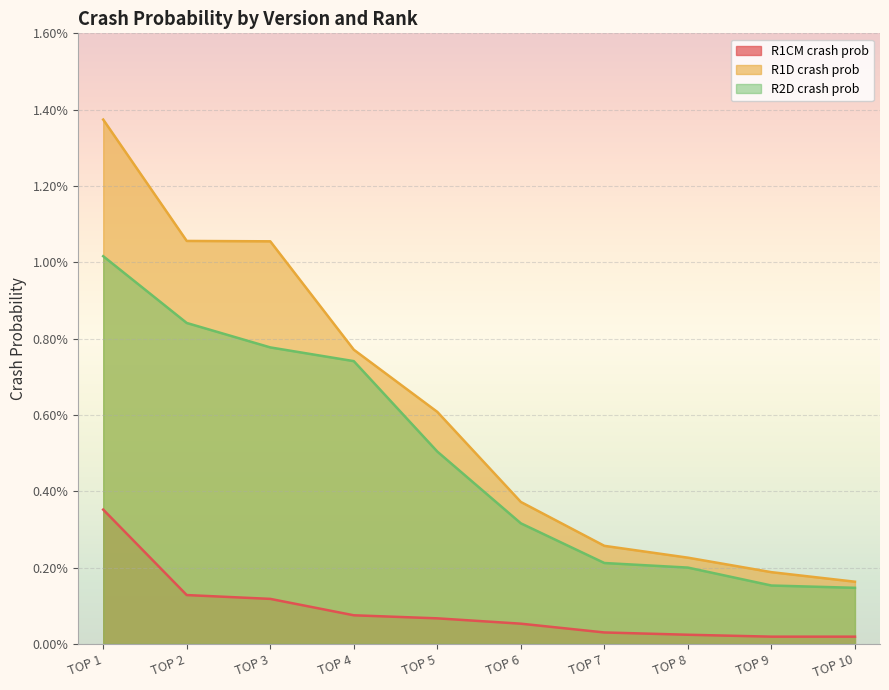

Which has a higher value, TOP 7 or TOP 3?

TOP 3